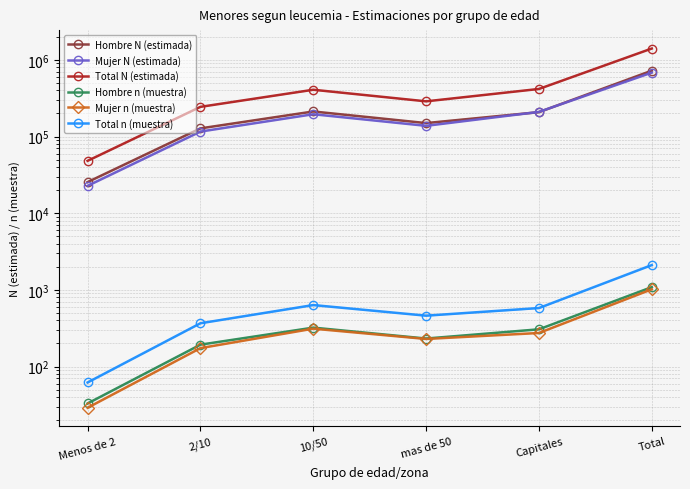

What is the approximate value of Mujer N (estimada) at mas de 50, to the nearest 50?

137800